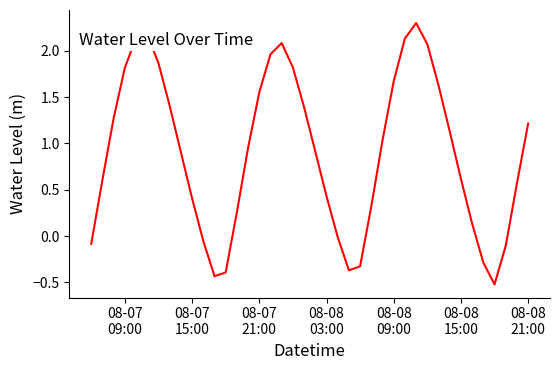

What is the difference between the maximum and minimum values?

2.8